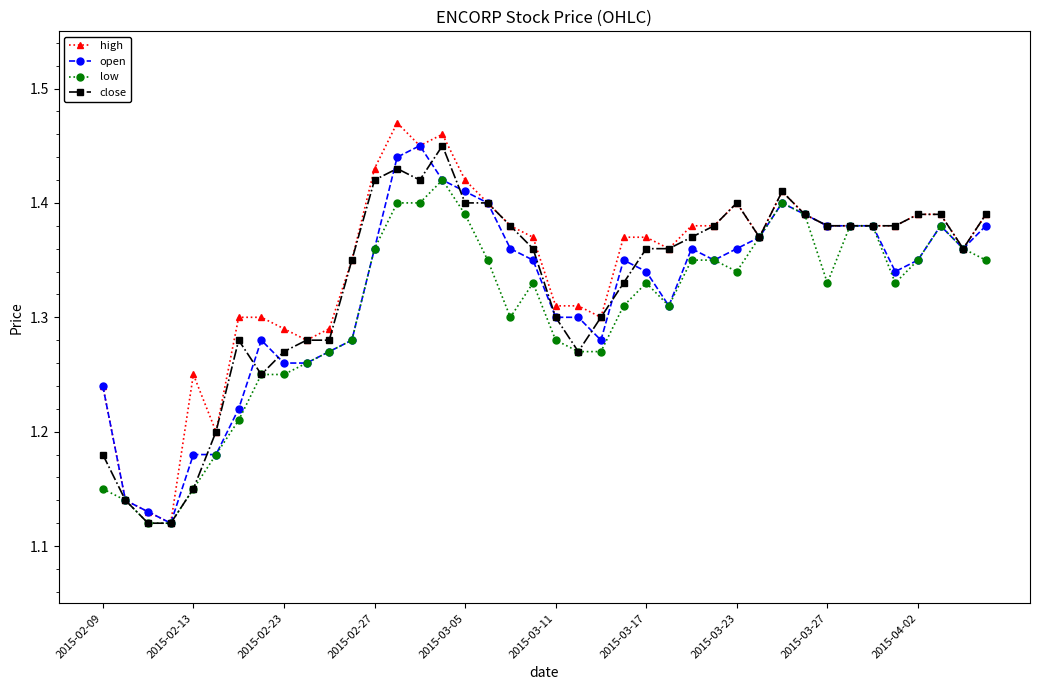

At how many categories does at least one series exceed 1?

40